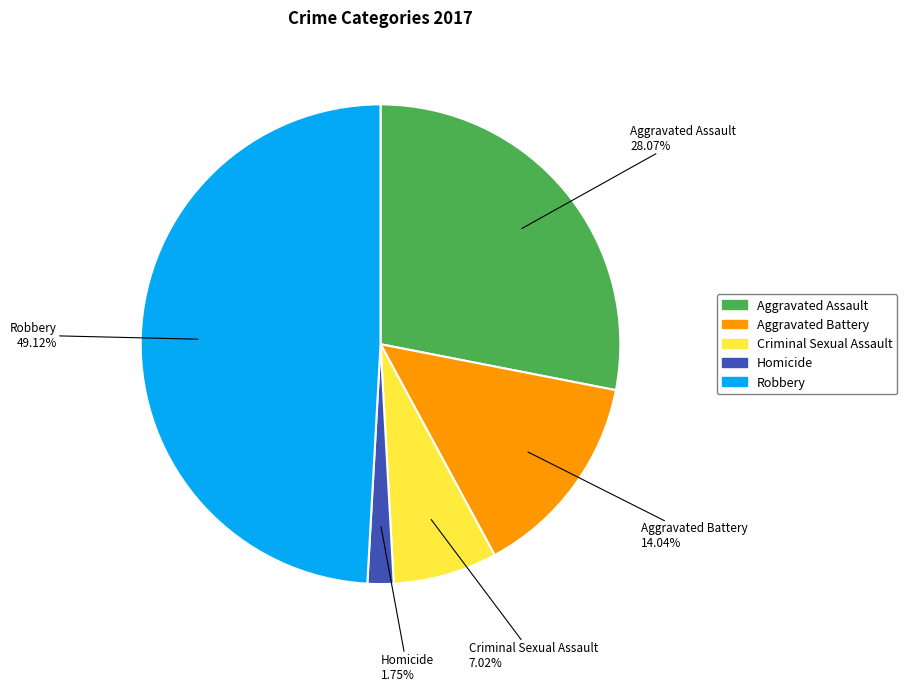

Approximately how many times larger is the value at Aggravated Assault compared to Robbery?

0.6